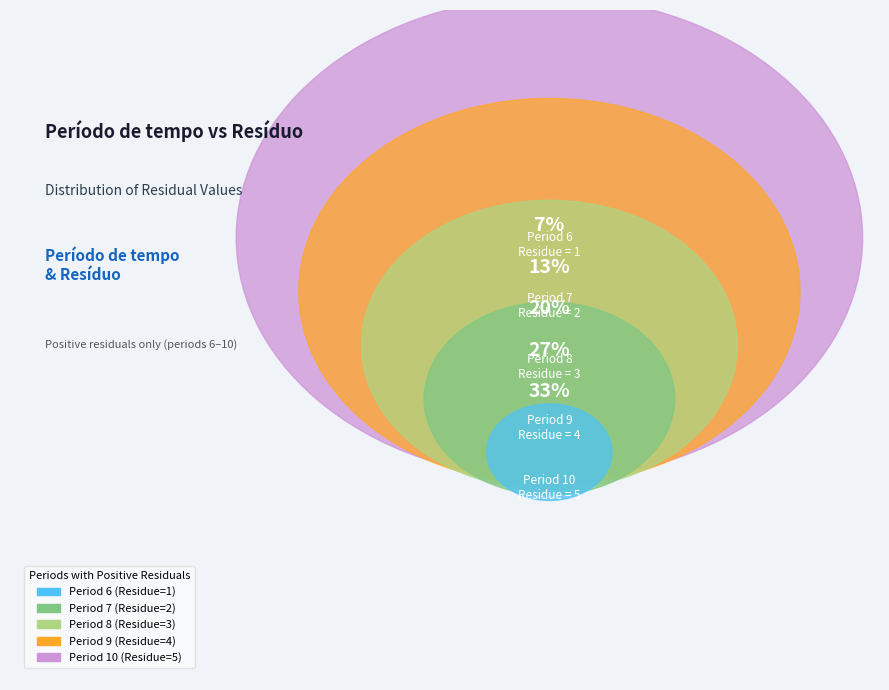

To the nearest percent, what portion does 6 represent?

7%